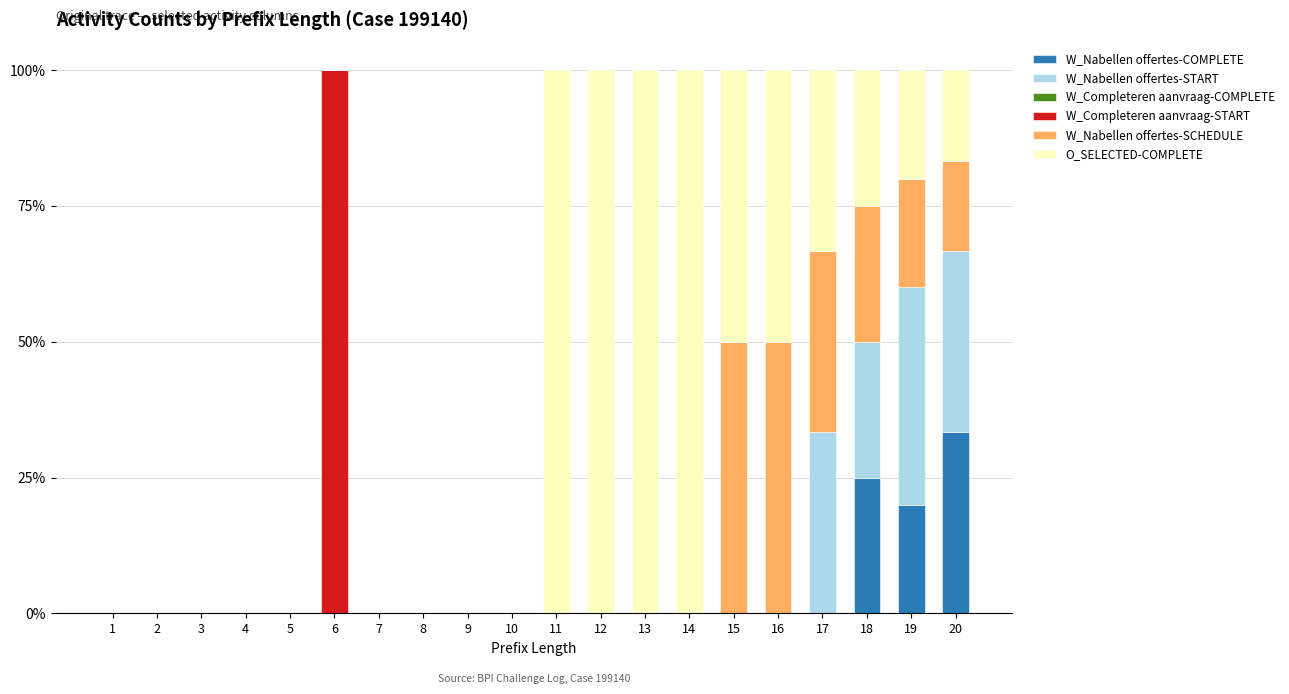

What is the maximum value for W_Nabellen offertes-COMPLETE?

33.3